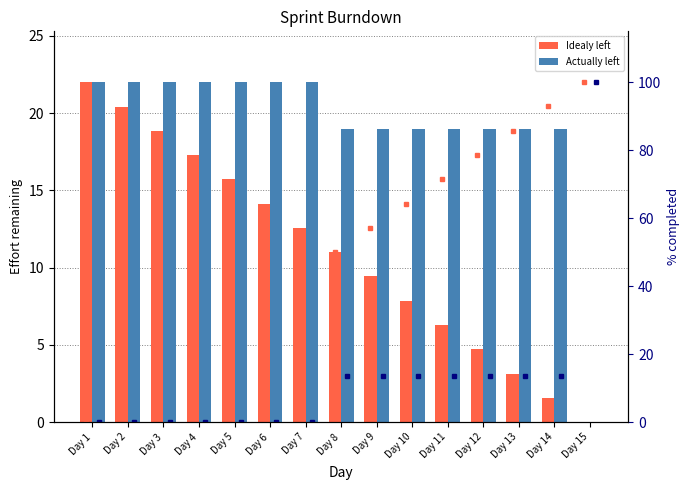

Which series changed the most between Day 8 and Day 12?

% idealy